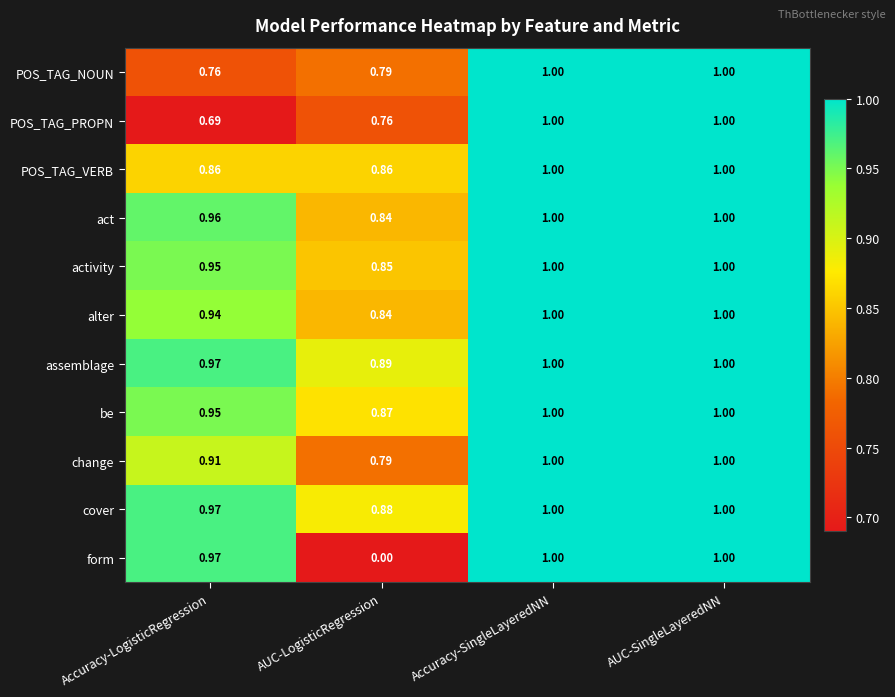

Which category has the lowest value across all series?

AUC-LogisticRegression